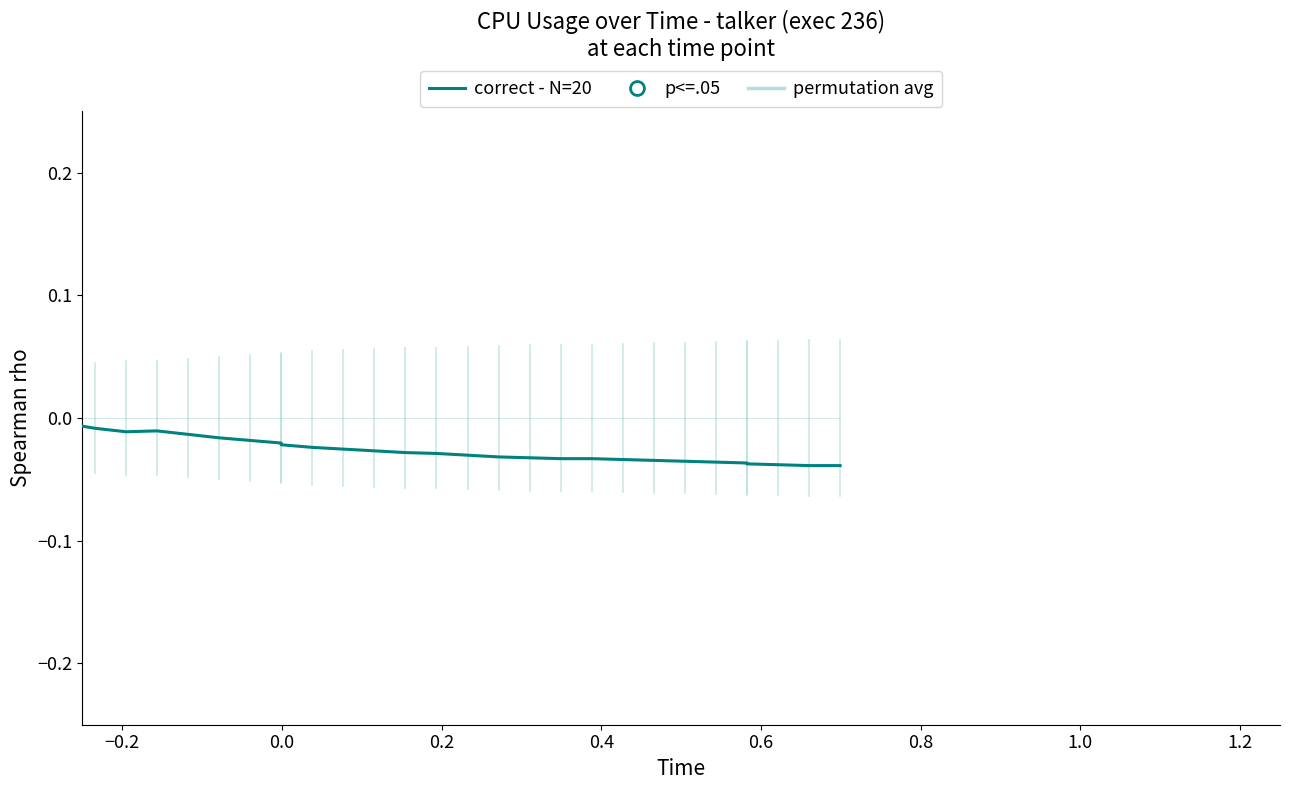

Which series contains the highest Y value?

correct - N=20